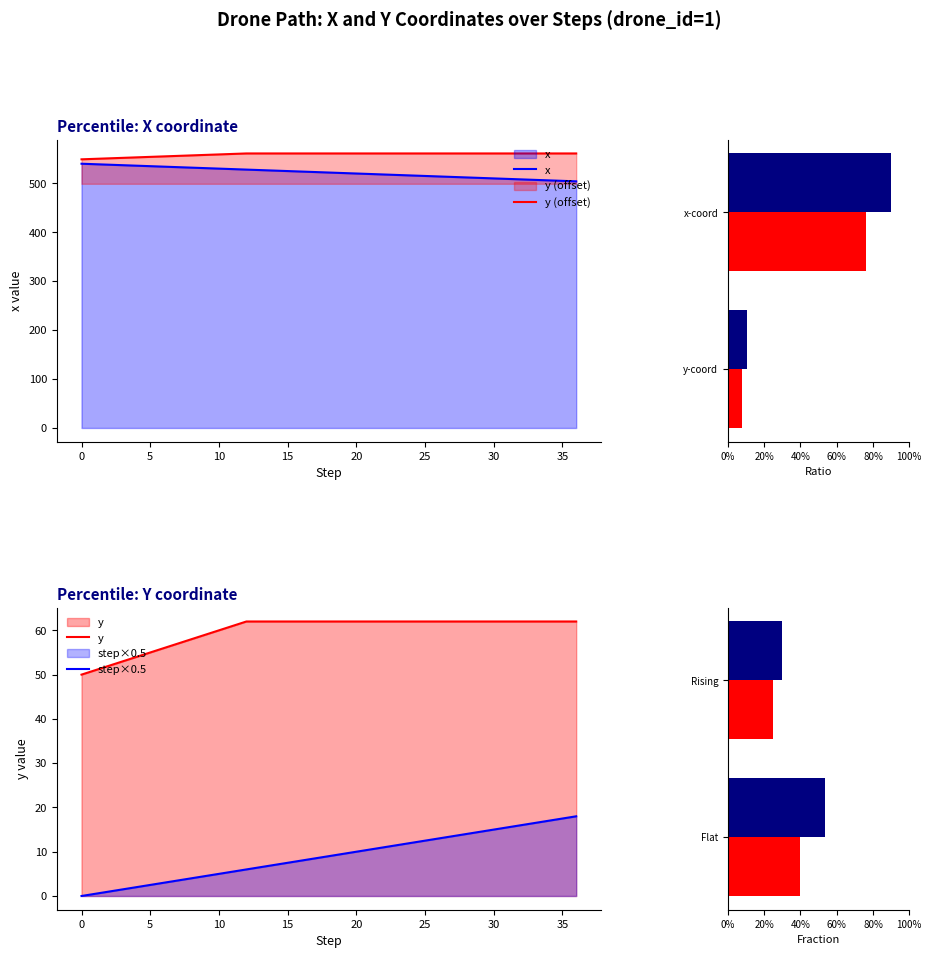

Does the chart contain stacked bars?

No